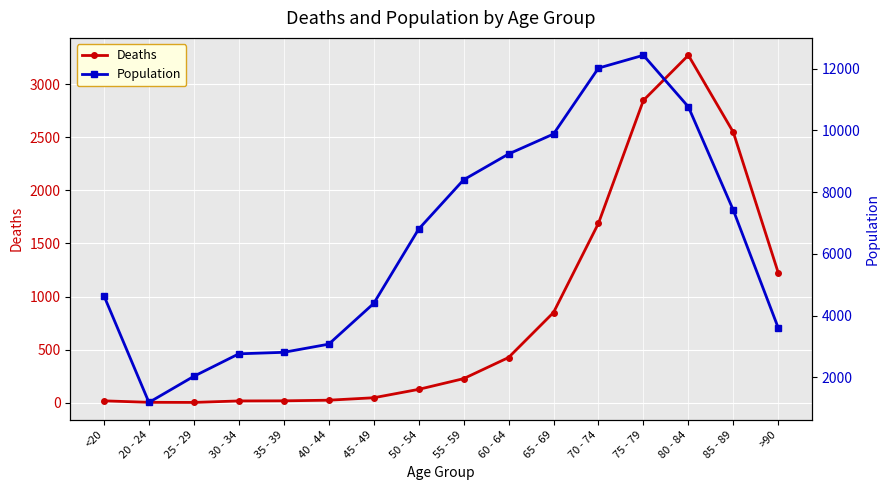

Which series has the largest range (max minus min)?

Population